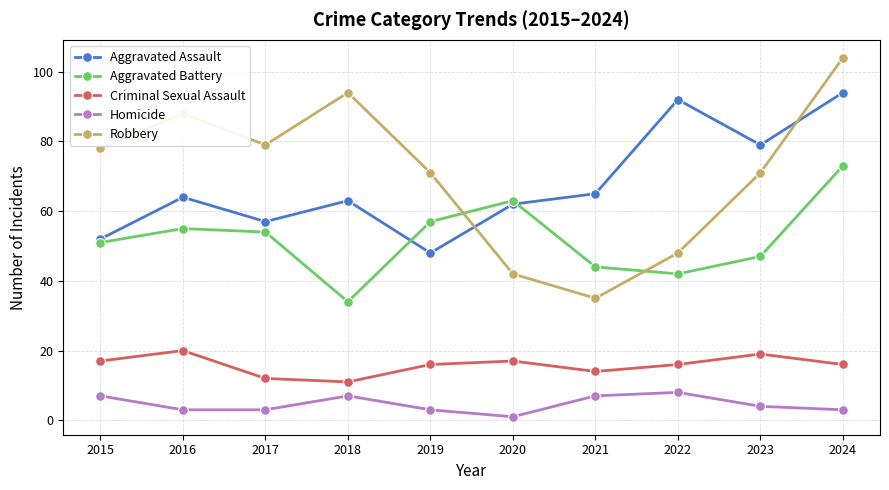

How many values in the Aggravated Assault series are below 64?

5